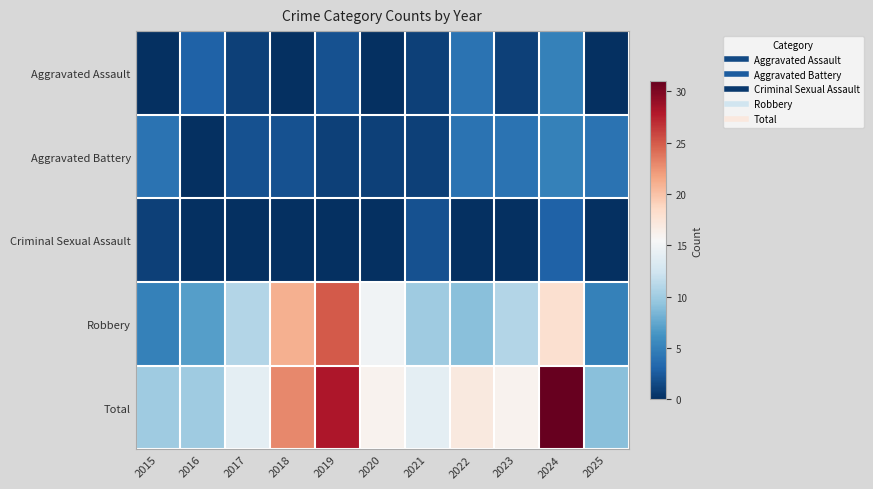

At 2022, list the series in order from smallest to largest.

Criminal Sexual Assault, Aggravated Assault, Aggravated Battery, Robbery, Total